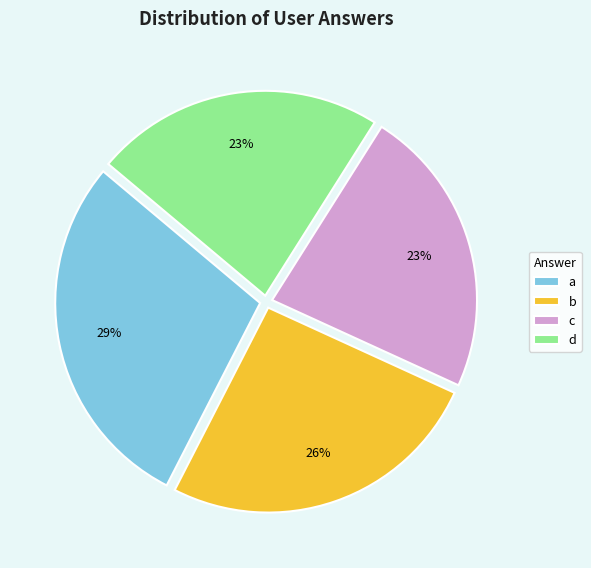

Is c the majority of the pie?

No